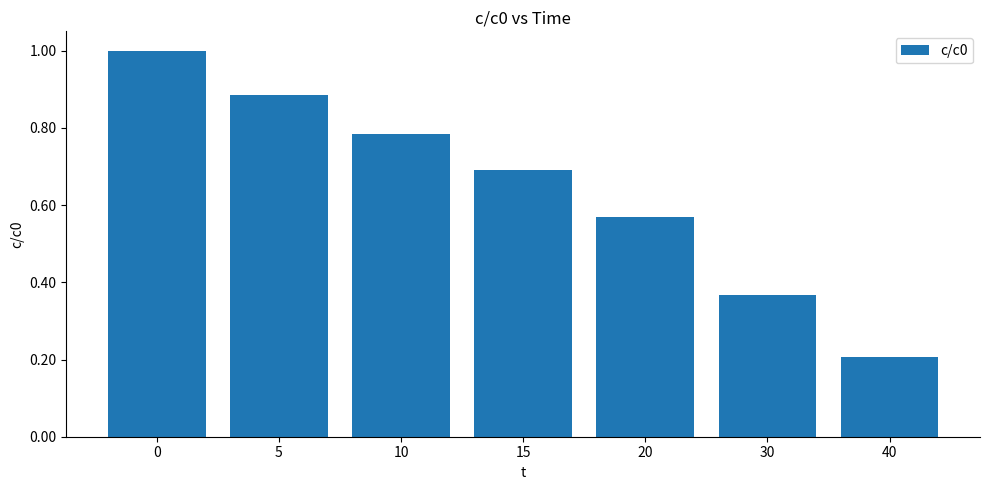

List the labels in order of value, smallest first.

40, 30, 20, 15, 10, 5, 0